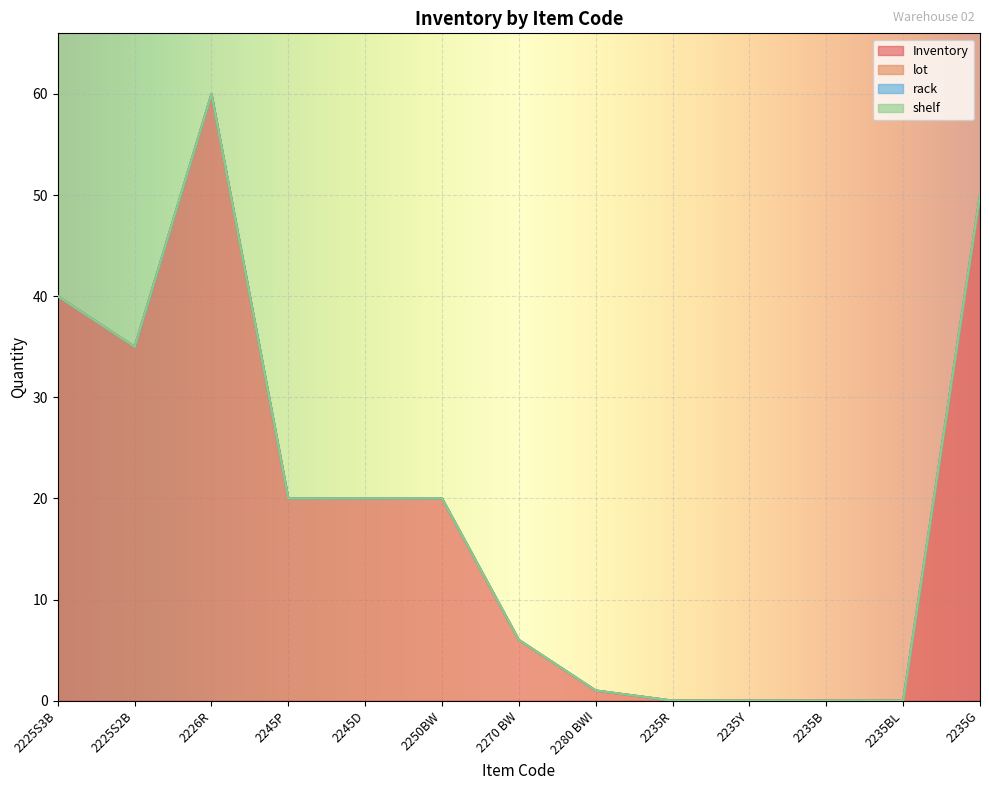

How many series are shown in this chart?

4